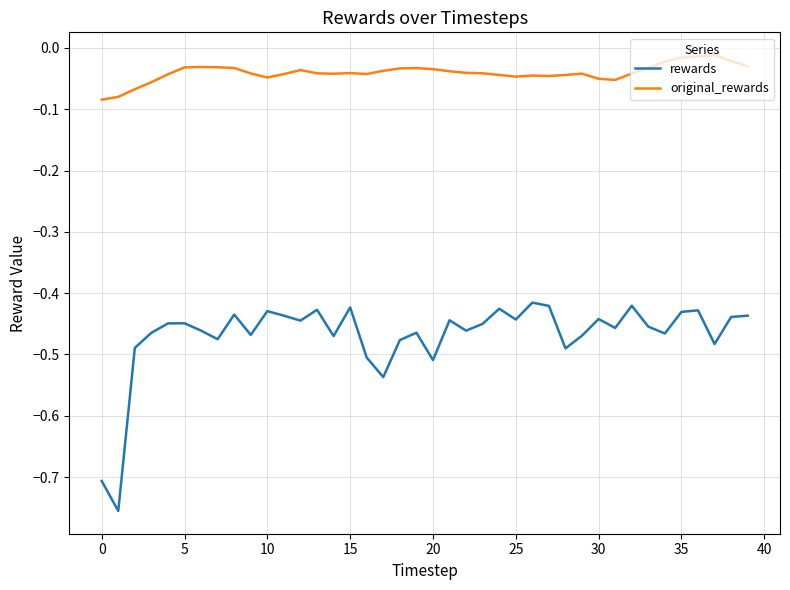

List the series in order of their overall mean, lowest first.

rewards, original_rewards